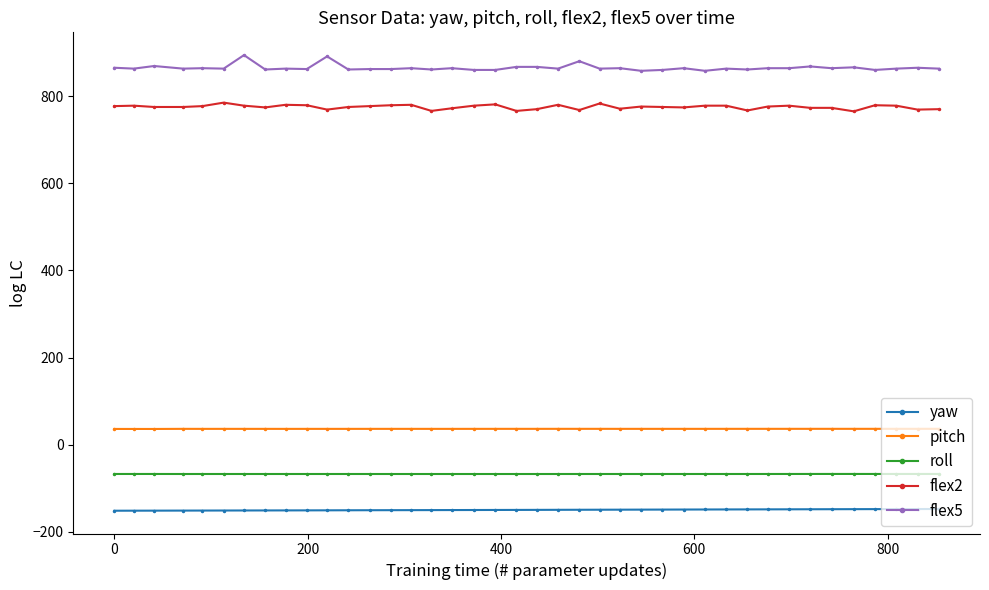

True or false: flex2 has more than 0 points higher than both neighbors.

True